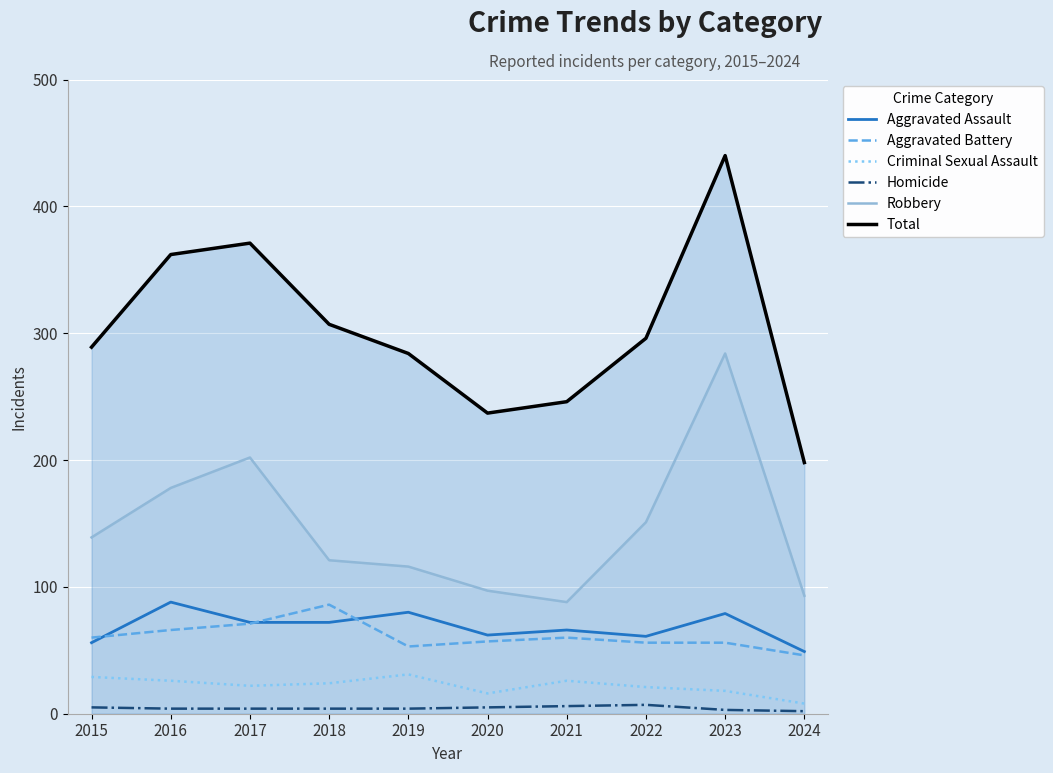

True or false: Criminal Sexual Assault and Aggravated Assault intersect in this chart.

False